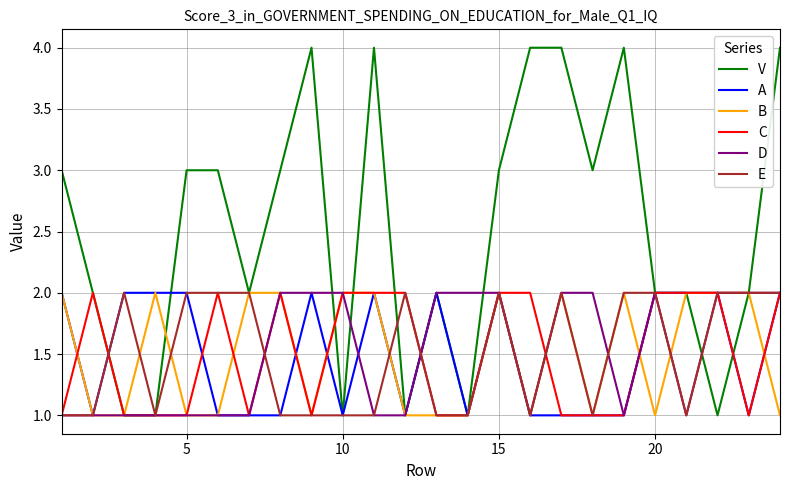

True or false: B has a value of 2 at 15.

True